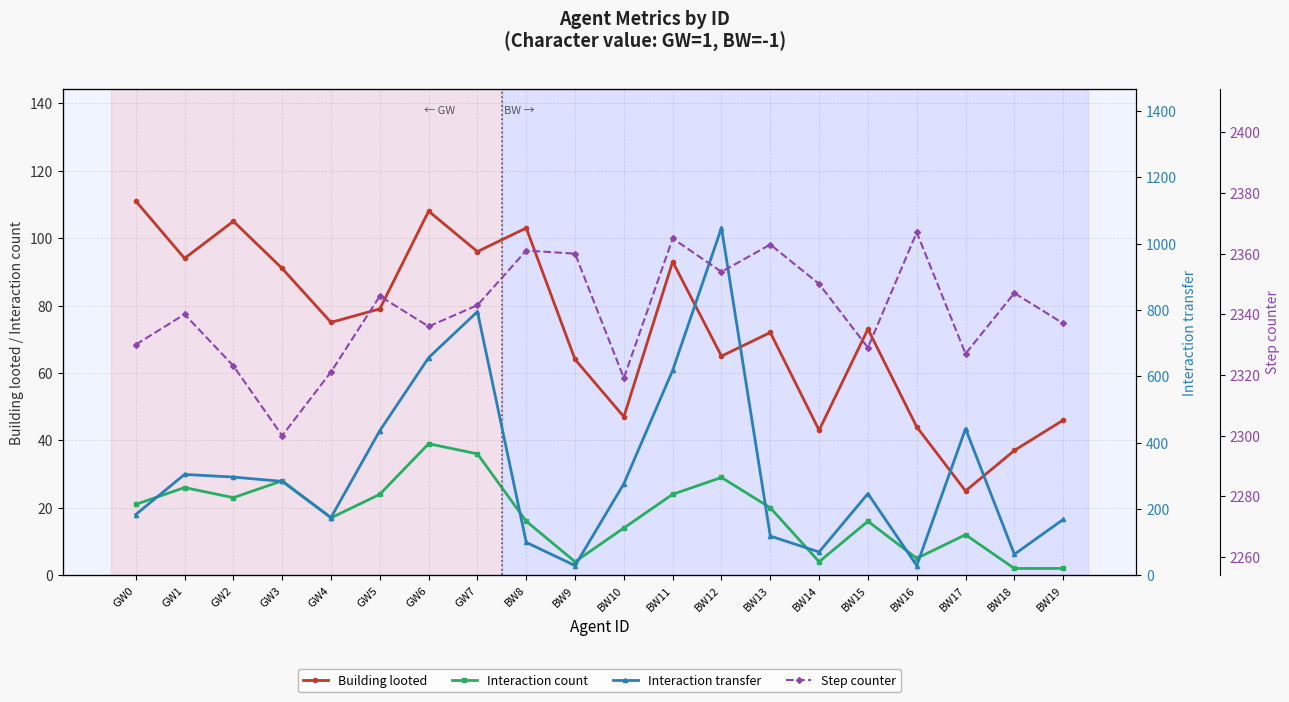

How many lines are shown in the chart?

4